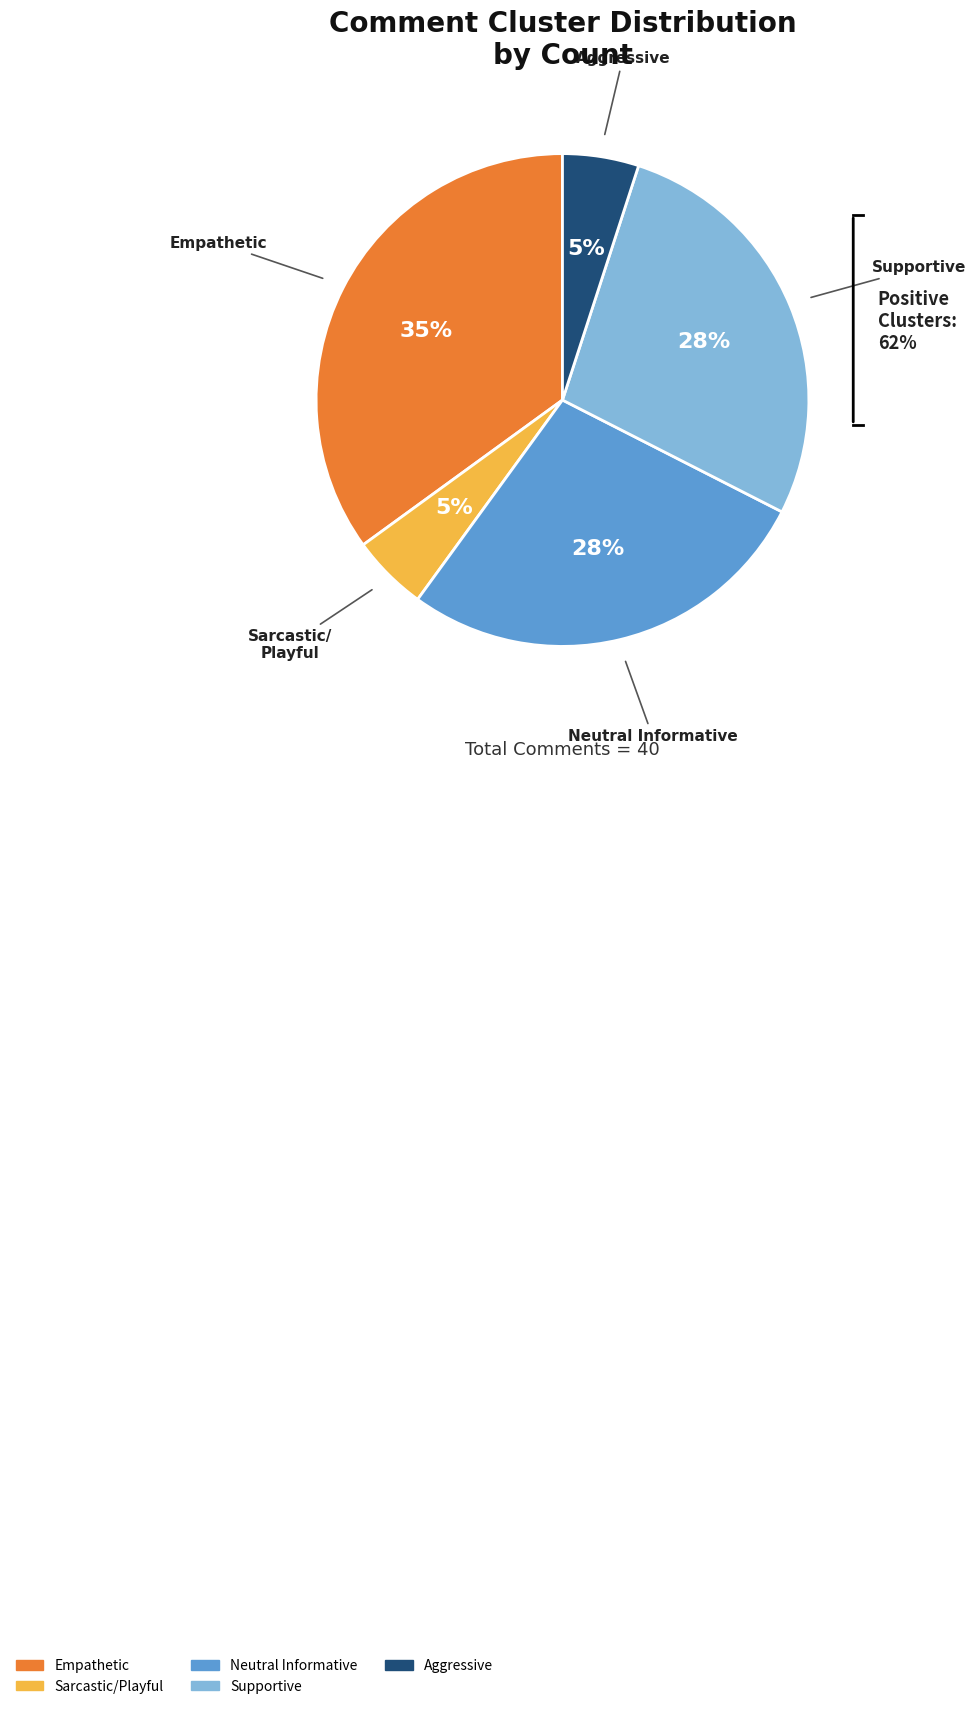

True or false: Neutral Informative accounts for 31% of the total.

False